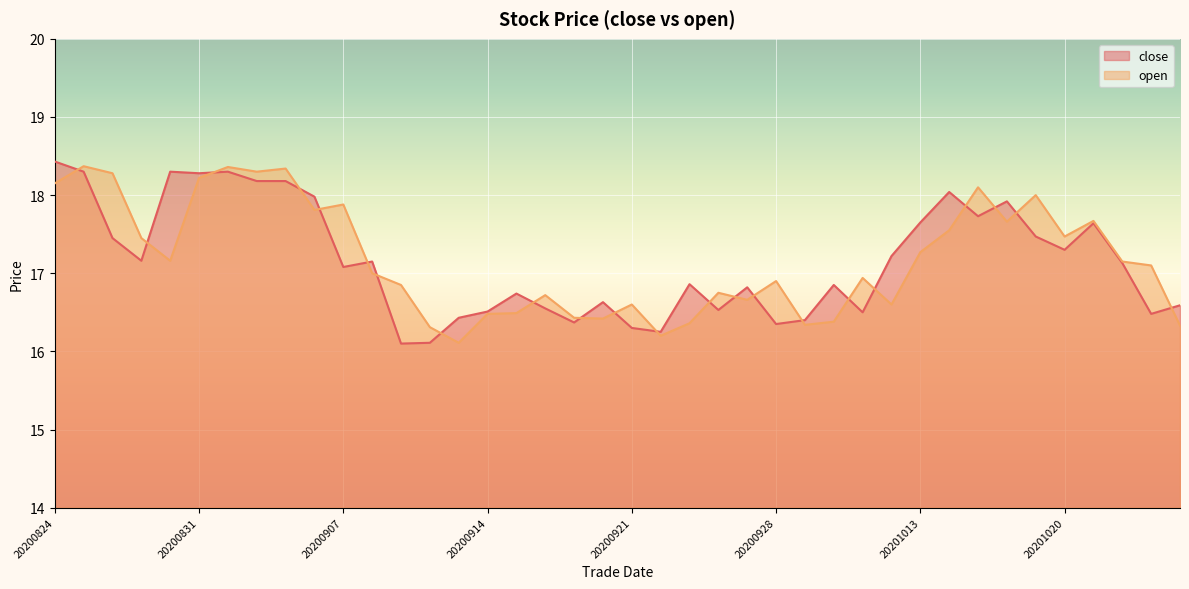

Reading right to left, what are all the values shown in this chart?

close: 16.6	16.5	17.1	17.6	17.3	17.5	17.9	17.7	18.0	17.6	17.2	16.5	16.9	16.4	16.4	16.8	16.5	16.9	16.2	16.3	16.6	16.4	16.6	16.7	16.5	16.4	16.1	16.1	17.1	17.1	18.0	18.2	18.2	18.3	18.3	18.3	17.2	17.4	18.3	18.4
open: 16.3	17.1	17.1	17.7	17.5	18.0	17.7	18.1	17.6	17.3	16.6	16.9	16.4	16.3	16.9	16.7	16.8	16.4	16.2	16.6	16.4	16.4	16.7	16.5	16.5	16.1	16.3	16.9	17.0	17.9	17.8	18.3	18.3	18.4	18.2	17.2	17.4	18.3	18.4	18.1